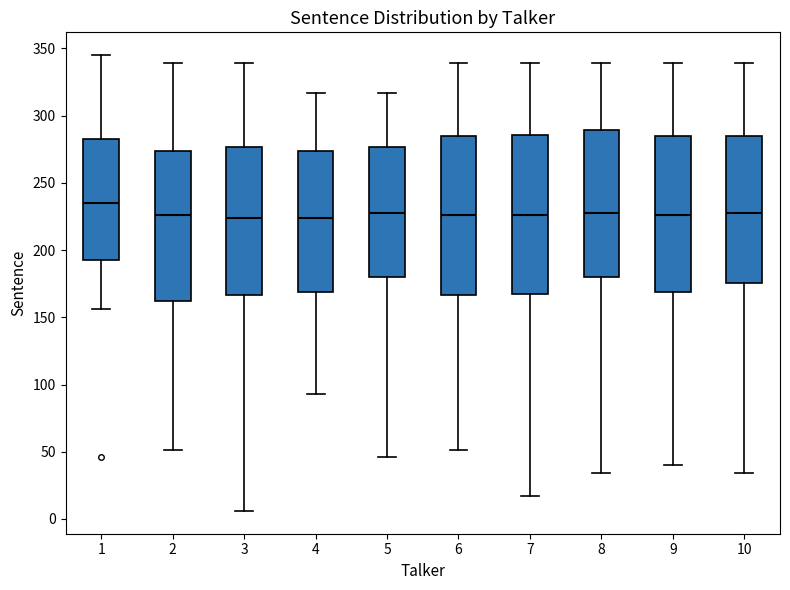

Reading left to right, transcribe this box plot: for each box, give where its median line is, the range the box spans, and where its two whiskers end, as read against the y-axis. The values are not printed on the chart, so give them approximately, as read against the axis.

1: median 235, box 195 to 285, whiskers 155 to 345
2: median 225, box 165 to 275, whiskers 50 to 340
3: median 225, box 165 to 275, whiskers 5 to 340
4: median 225, box 170 to 275, whiskers 95 to 315
5: median 230, box 180 to 275, whiskers 45 to 315
6: median 225, box 165 to 285, whiskers 50 to 340
7: median 225, box 170 to 285, whiskers 15 to 340
8: median 230, box 180 to 290, whiskers 35 to 340
9: median 225, box 170 to 285, whiskers 40 to 340
10: median 230, box 175 to 285, whiskers 35 to 340